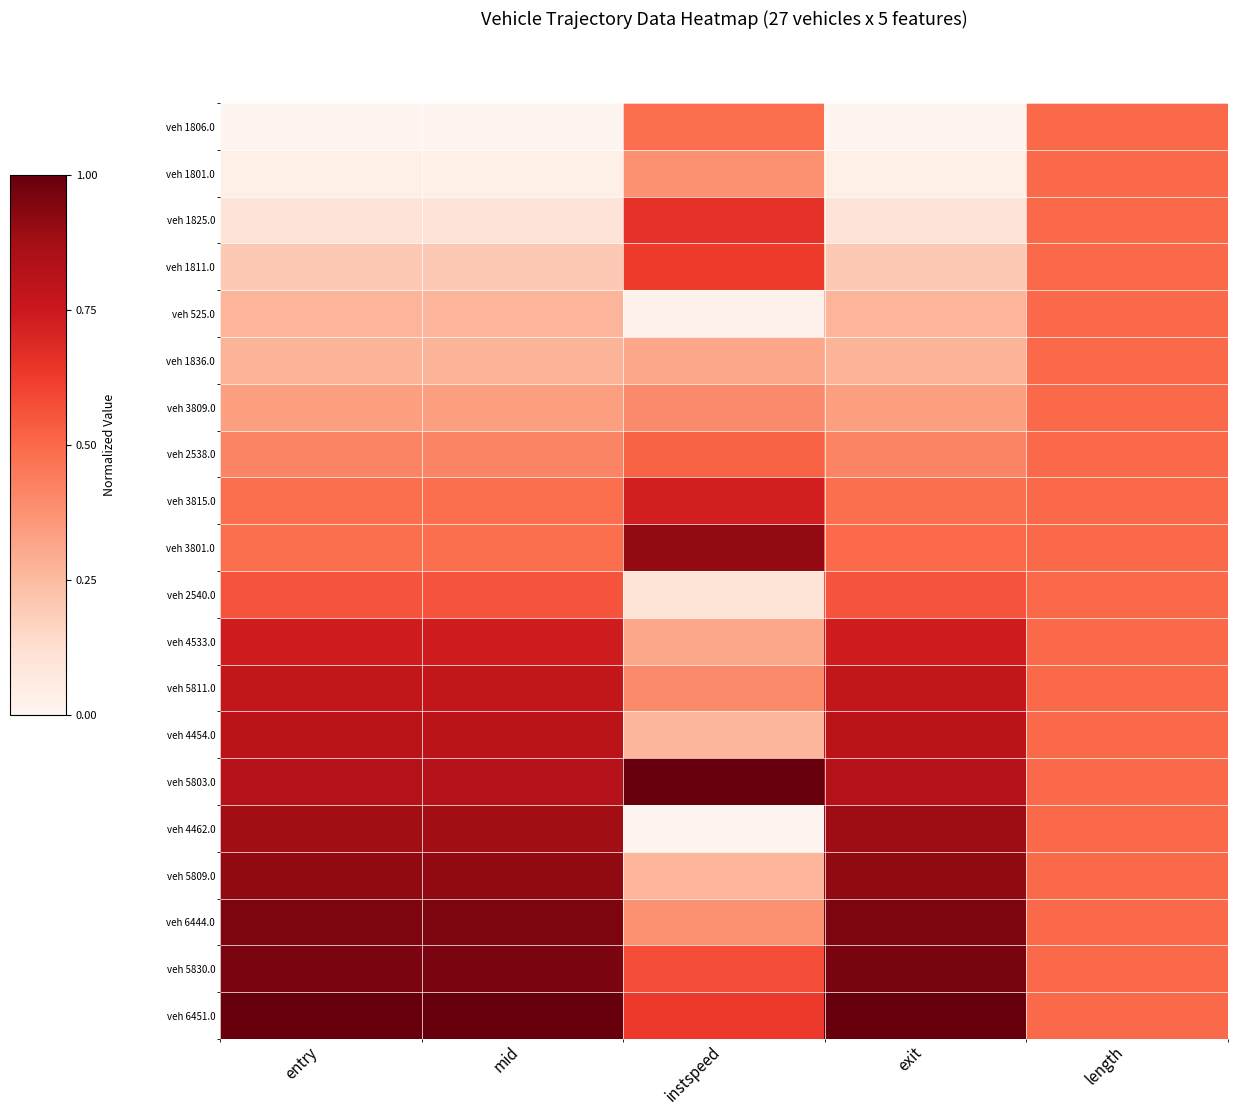

Reading left to right, transcribe all the data shown in this chart.

veh 1806.0: entry=0.0	mid=0.0	instspeed=0.5	exit=0.0	length=0.5
veh 1801.0: entry=0.0	mid=0.0	instspeed=0.4	exit=0.0	length=0.5
veh 1825.0: entry=0.1	mid=0.1	instspeed=0.7	exit=0.1	length=0.5
veh 1811.0: entry=0.2	mid=0.2	instspeed=0.6	exit=0.2	length=0.5
veh 525.0: entry=0.3	mid=0.3	instspeed=0.0	exit=0.3	length=0.5
veh 1836.0: entry=0.3	mid=0.3	instspeed=0.3	exit=0.3	length=0.5
veh 3809.0: entry=0.3	mid=0.3	instspeed=0.4	exit=0.3	length=0.5
veh 2538.0: entry=0.4	mid=0.4	instspeed=0.5	exit=0.4	length=0.5
veh 3815.0: entry=0.5	mid=0.5	instspeed=0.7	exit=0.5	length=0.5
veh 3801.0: entry=0.5	mid=0.5	instspeed=0.9	exit=0.5	length=0.5
veh 2540.0: entry=0.6	mid=0.6	instspeed=0.1	exit=0.6	length=0.5
veh 4533.0: entry=0.7	mid=0.7	instspeed=0.3	exit=0.7	length=0.5
veh 5811.0: entry=0.8	mid=0.8	instspeed=0.4	exit=0.8	length=0.5
veh 4454.0: entry=0.8	mid=0.8	instspeed=0.3	exit=0.8	length=0.5
veh 5803.0: entry=0.8	mid=0.8	instspeed=1.0	exit=0.8	length=0.5
veh 4462.0: entry=0.9	mid=0.9	instspeed=0.0	exit=0.9	length=0.5
veh 5809.0: entry=0.9	mid=0.9	instspeed=0.3	exit=0.9	length=0.5
veh 6444.0: entry=1.0	mid=1.0	instspeed=0.4	exit=1.0	length=0.5
veh 5830.0: entry=1.0	mid=1.0	instspeed=0.6	exit=1.0	length=0.5
veh 6451.0: entry=1.0	mid=1.0	instspeed=0.6	exit=1.0	length=0.5